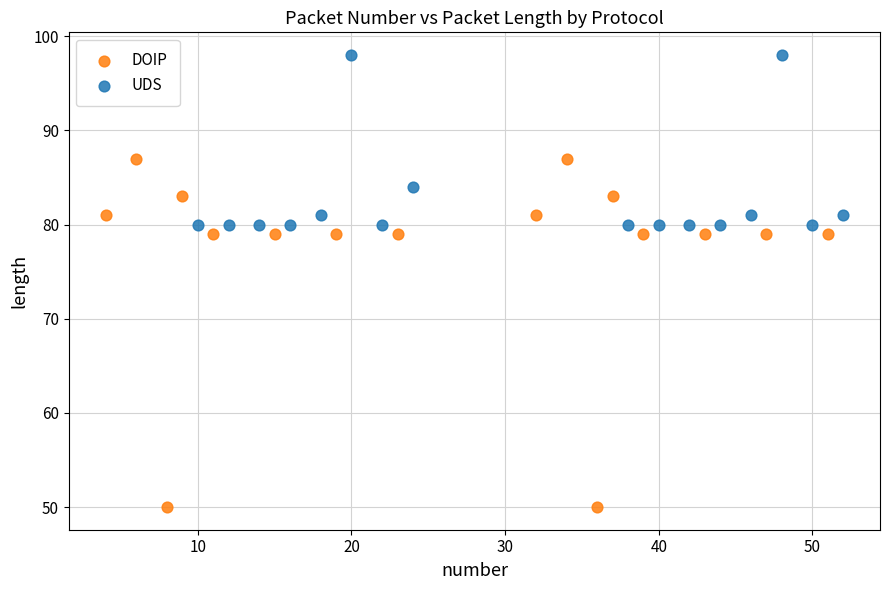

Which series reaches the minimum Y coordinate?

DOIP